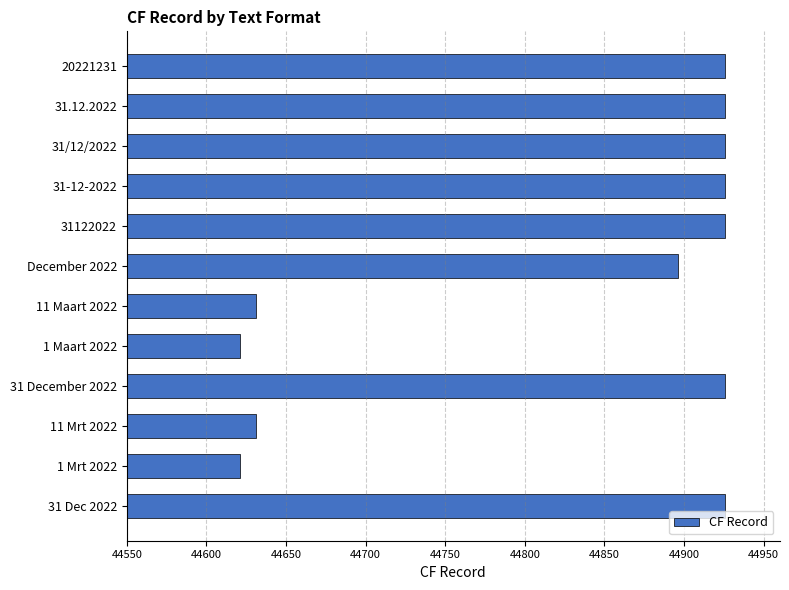

Reading bottom to top, list all the values displayed in this chart.

31 Dec 2022=44926	1 Mrt 2022=44621	11 Mrt 2022=44631	31 December 2022=44926	1 Maart 2022=44621	11 Maart 2022=44631	December 2022=44896	31122022=44926	31-12-2022=44926	31/12/2022=44926	31.12.2022=44926	20221231=44926